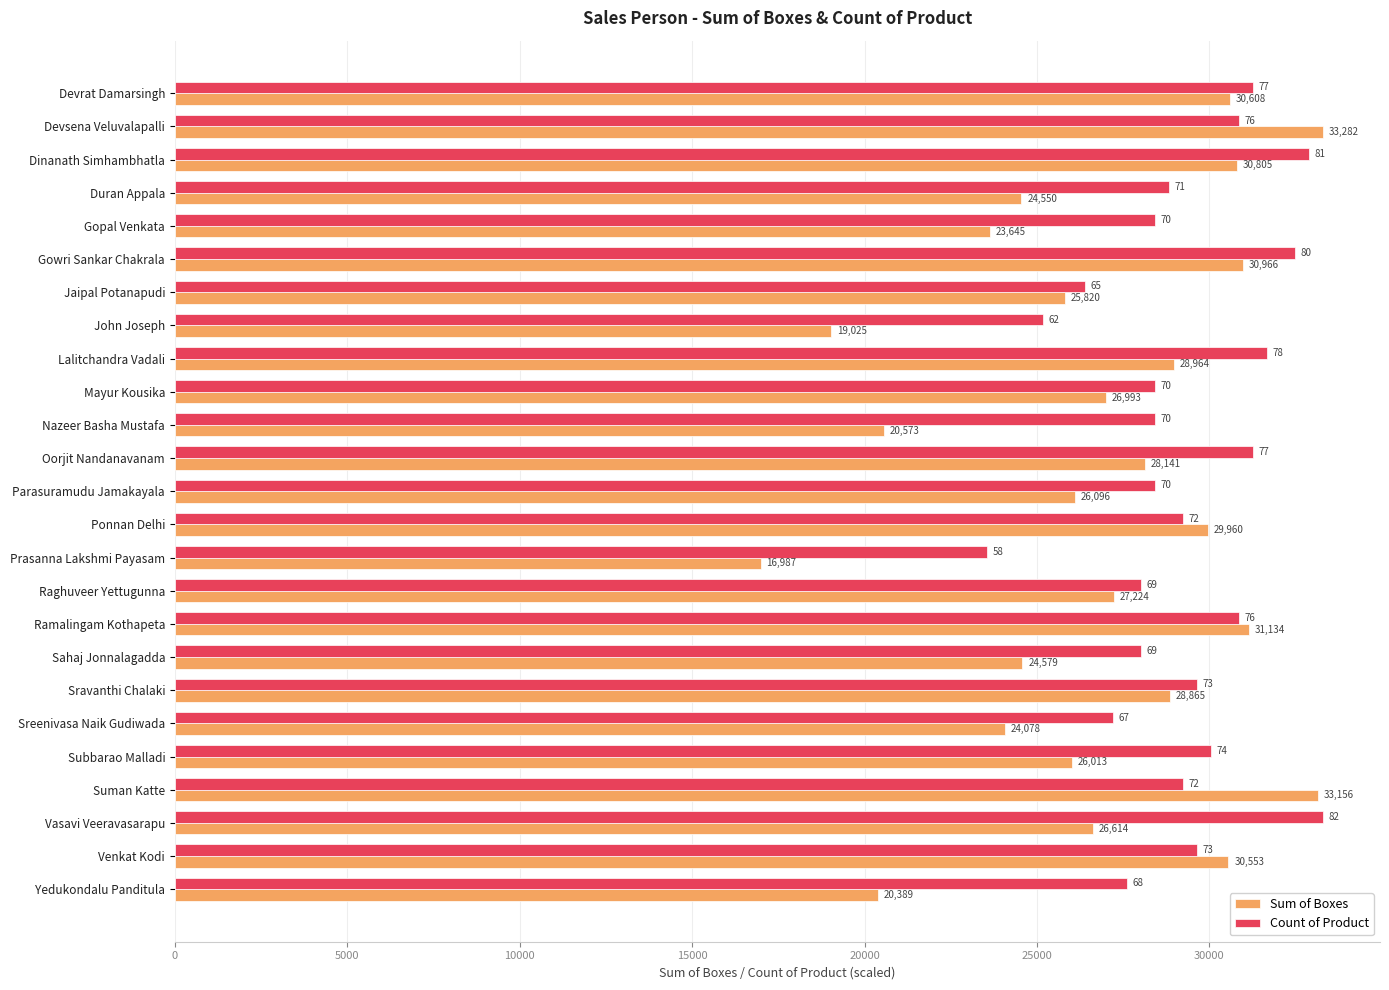

Is it true that Sum of Boxes equals 27224.0 at Raghuveer Yettugunna?

True